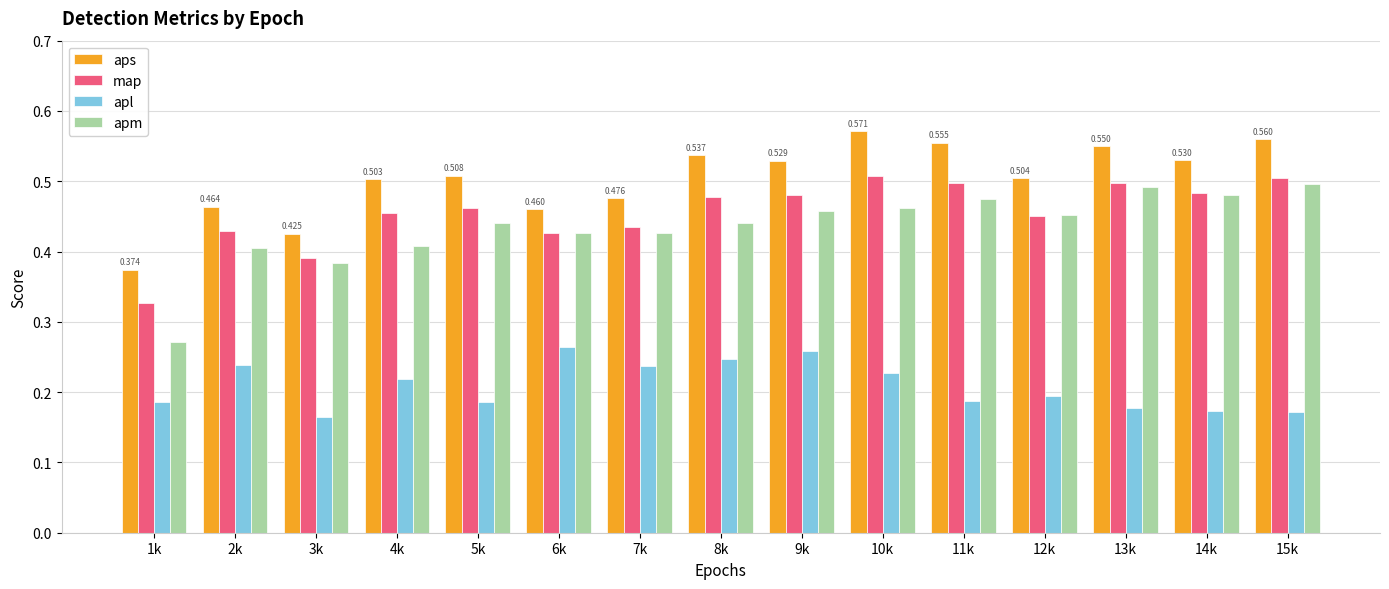

What is the sum of all map values?

6.8